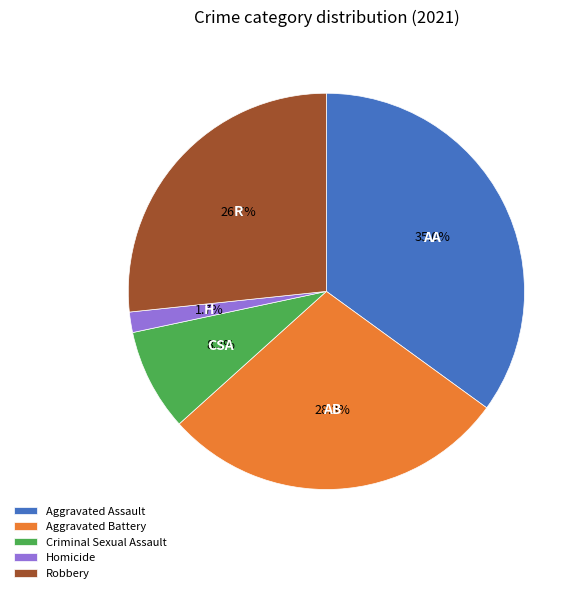

Do Criminal Sexual Assault and Homicide together represent more than half of the pie?

No